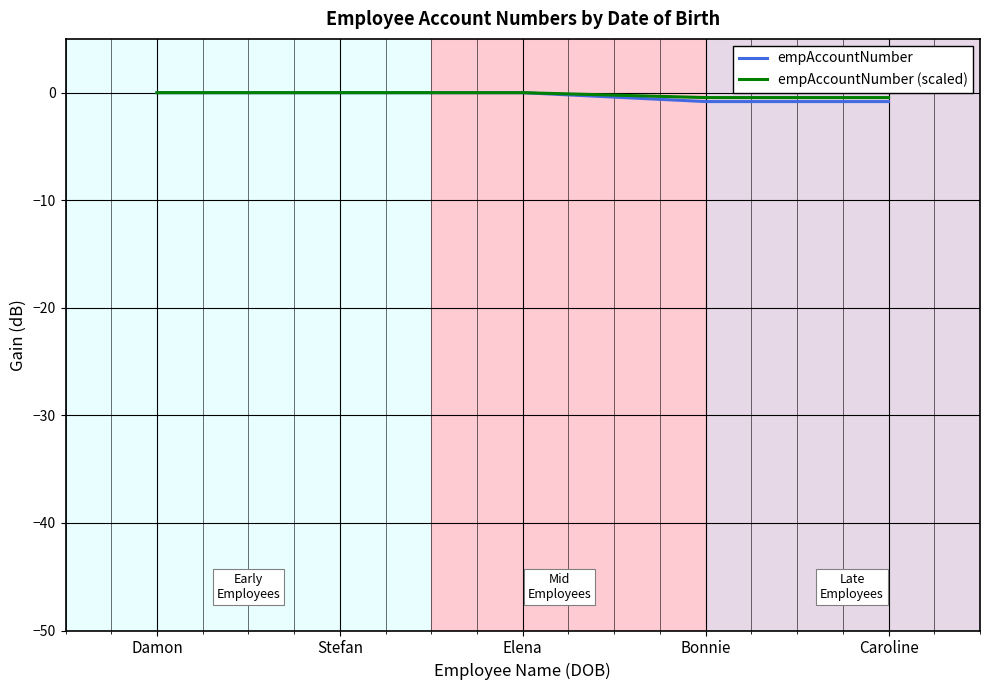

Count the number of categories in the chart.

5